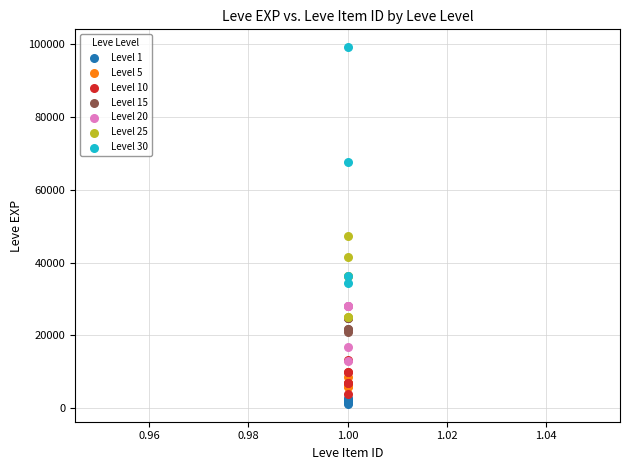

Which series has the largest Y range (max minus min)?

Level 30